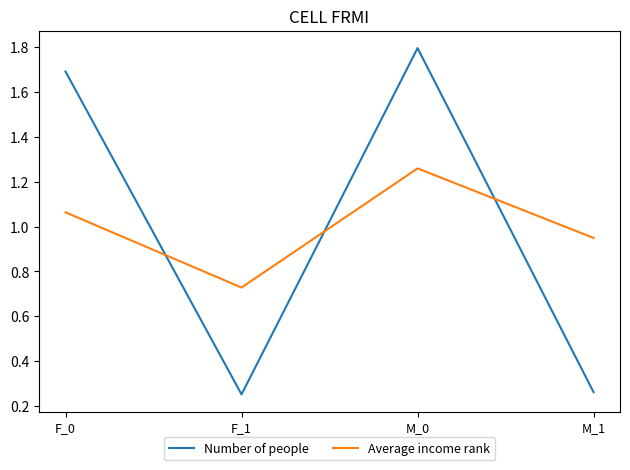

At which label does Number of people reach its peak?

M_0